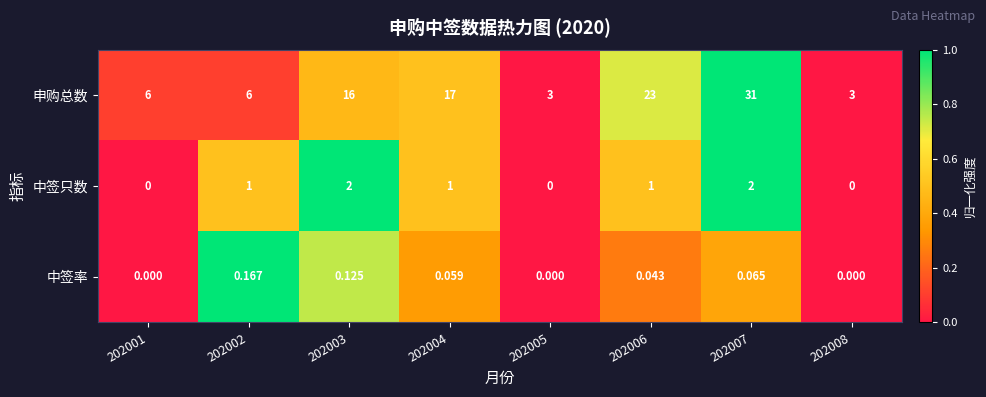

Which series changed the most between 202003 and 202006?

申购总数